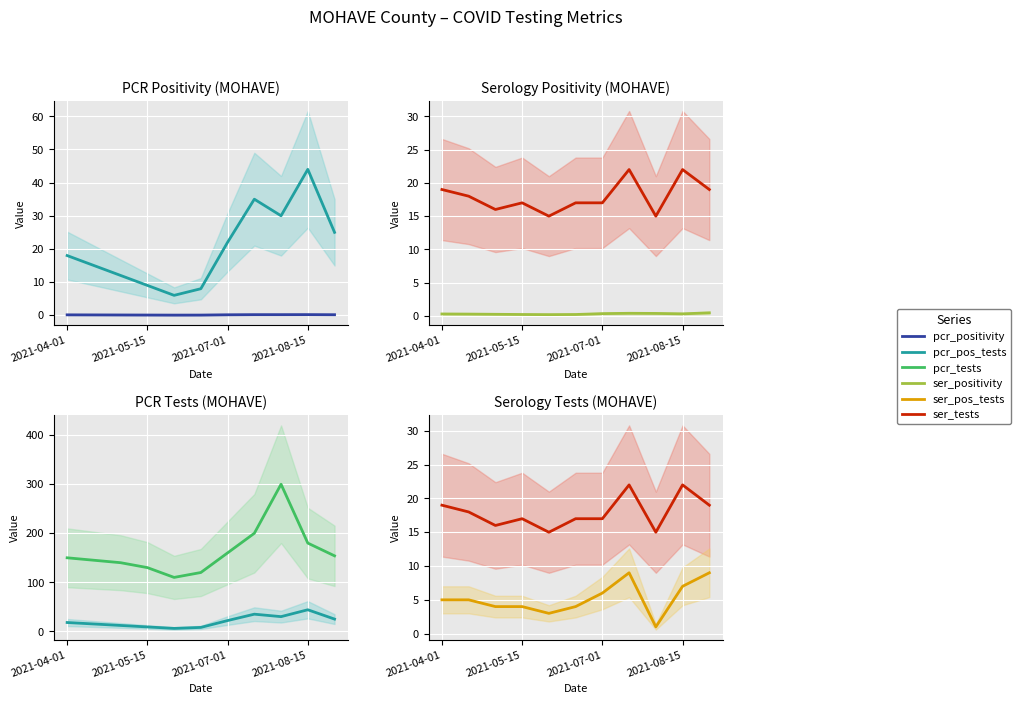

How many interior local valleys does the pcr_positivity series have?

1